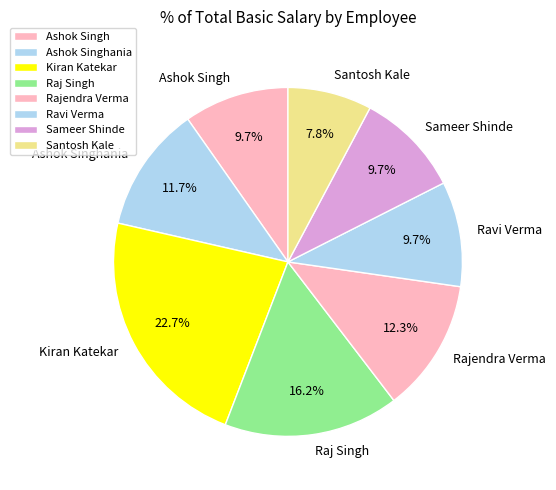

Is the sum of Raj Singh and Ashok Singhania greater than half?

No